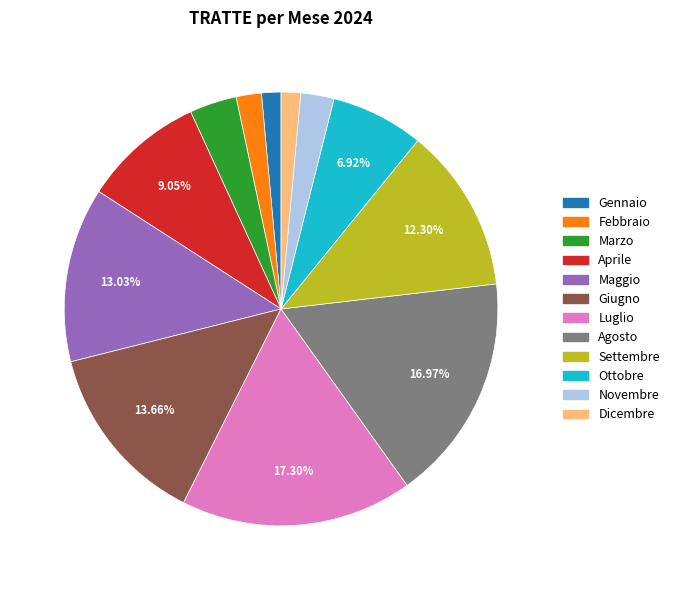

Is there a majority slice in this chart?

No